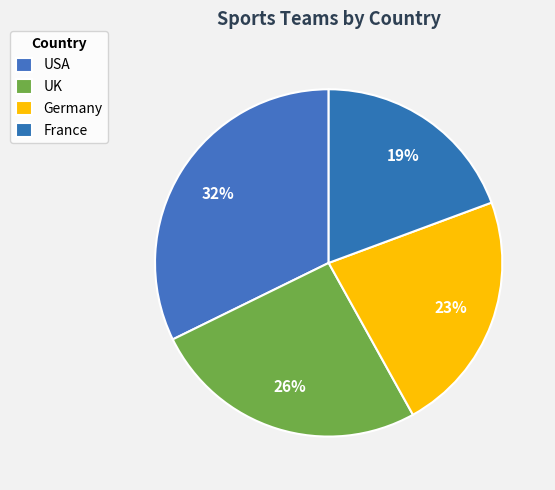

Combined, what portion of the pie is Germany and USA?

54.8%